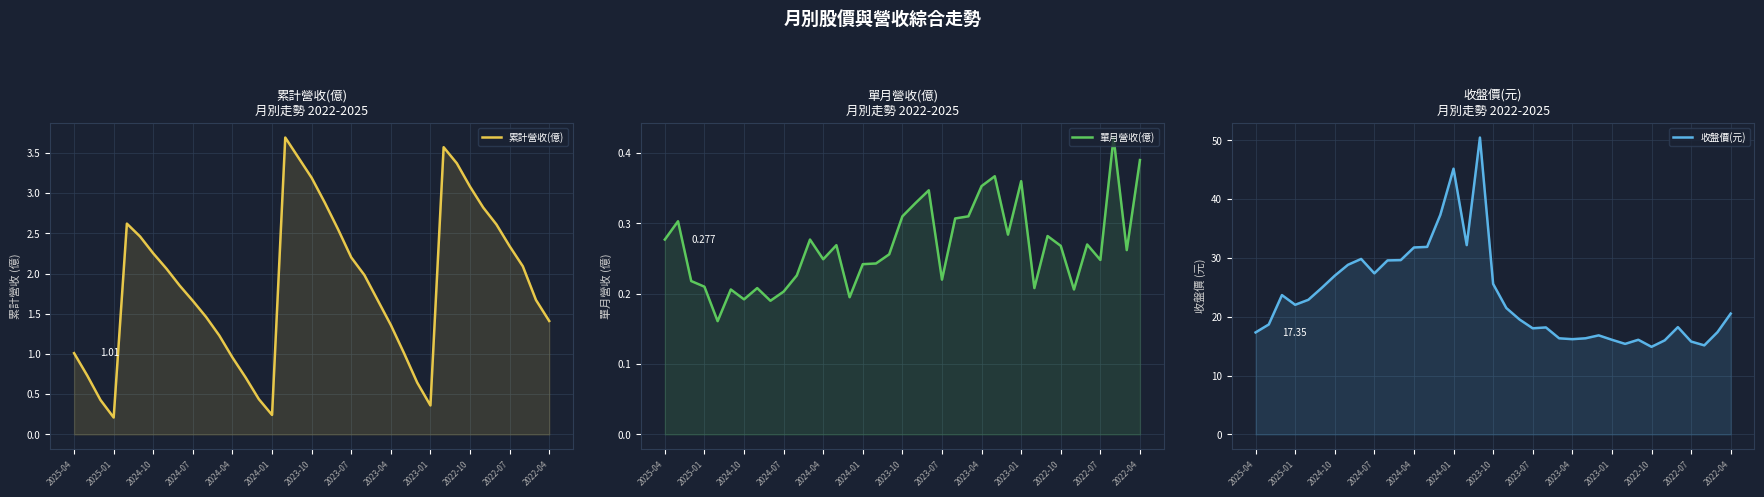

The 收盤價(元) series shows 5.0 at 2022-04. True or false?

False